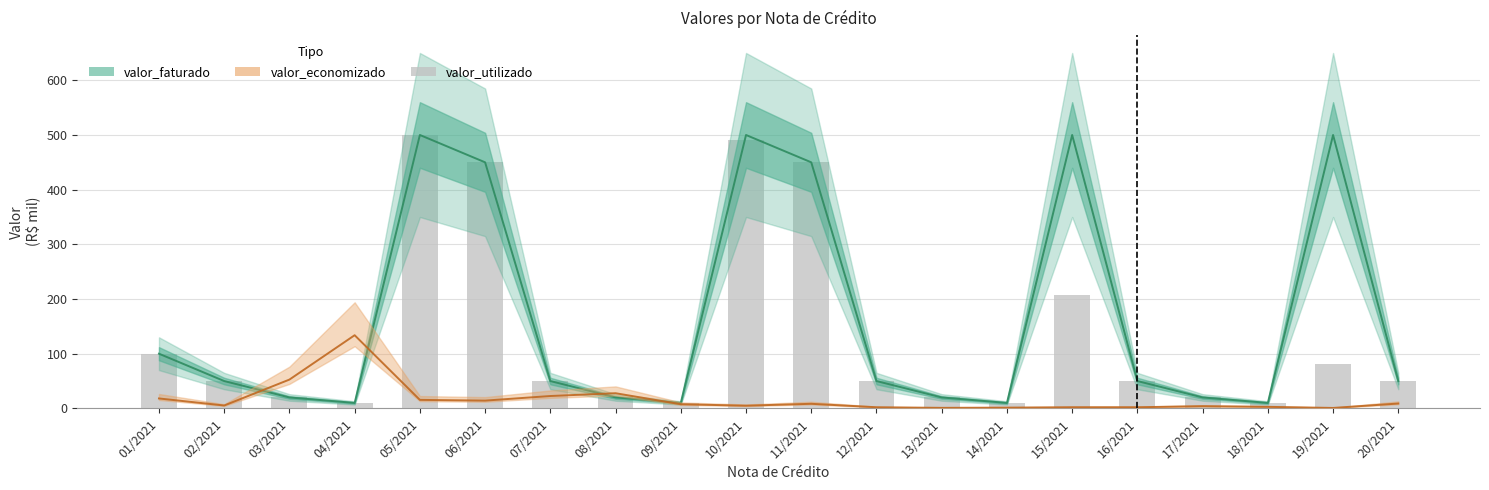

Reading left to right, what are all the values shown in this chart?

valor_faturado: 01/2021=100.0	02/2021=50.0	03/2021=20.0	04/2021=10.0	05/2021=500.0	06/2021=450.0	07/2021=50.0	08/2021=20.0	09/2021=10.0	10/2021=500.0	11/2021=450.0	12/2021=50.0	13/2021=20.0	14/2021=10.0	15/2021=500.0	16/2021=50.0	17/2021=20.0	18/2021=10.0	19/2021=500.0	20/2021=50.0
valor_economizado: 01/2021=18.2	02/2021=5.3	03/2021=52.7	04/2021=133.8	05/2021=15.6	06/2021=14.2	07/2021=22.6	08/2021=27.7	09/2021=7.6	10/2021=4.9	11/2021=8.4	12/2021=2.1	13/2021=1.0	14/2021=1.4	15/2021=2.1	16/2021=2.1	17/2021=4.0	18/2021=2.8	19/2021=0.8	20/2021=8.9
valor_utilizado: 01/2021=100.0	02/2021=50.0	03/2021=20.0	04/2021=10.0	05/2021=500.0	06/2021=450.0	07/2021=50.0	08/2021=20.0	09/2021=10.0	10/2021=490.0	11/2021=450.0	12/2021=50.0	13/2021=20.0	14/2021=10.0	15/2021=207.0	16/2021=50.0	17/2021=20.0	18/2021=10.0	19/2021=81.6	20/2021=50.0